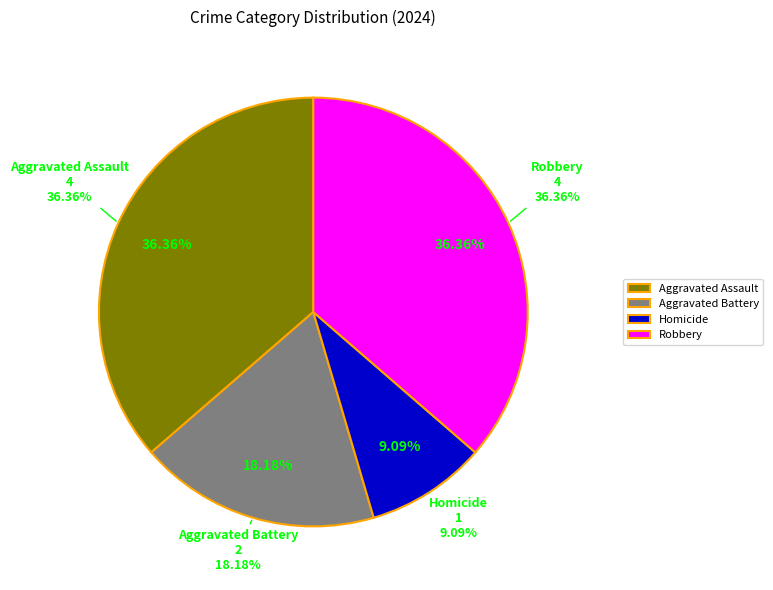

The Robbery slice represents 36% of the pie. True or false?

True